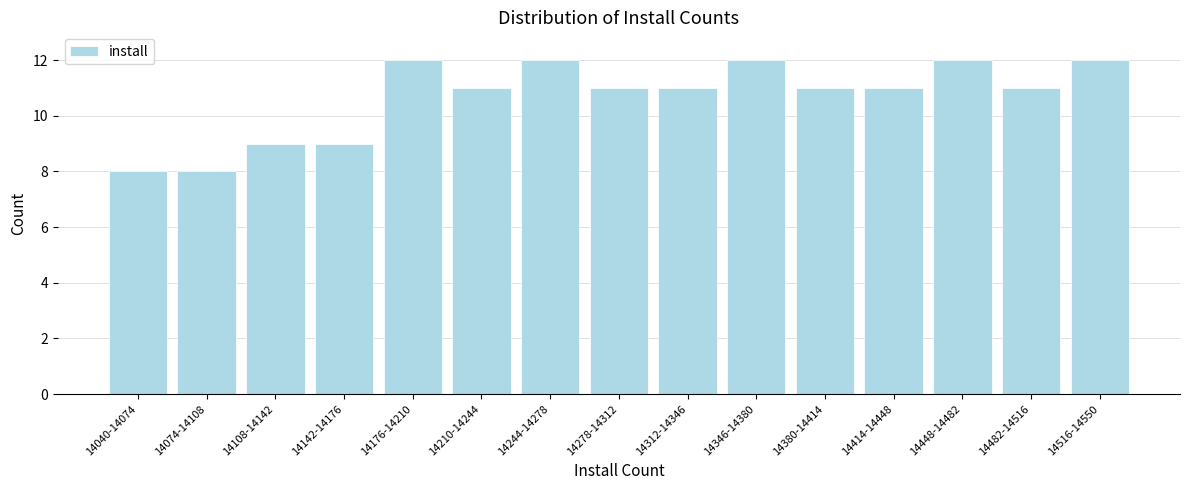

Reading left to right, transcribe all the data shown in this chart.

14040-14074=8	14074-14108=8	14108-14142=9	14142-14176=9	14176-14210=12	14210-14244=11	14244-14278=12	14278-14312=11	14312-14346=11	14346-14380=12	14380-14414=11	14414-14448=11	14448-14482=12	14482-14516=11	14516-14550=12